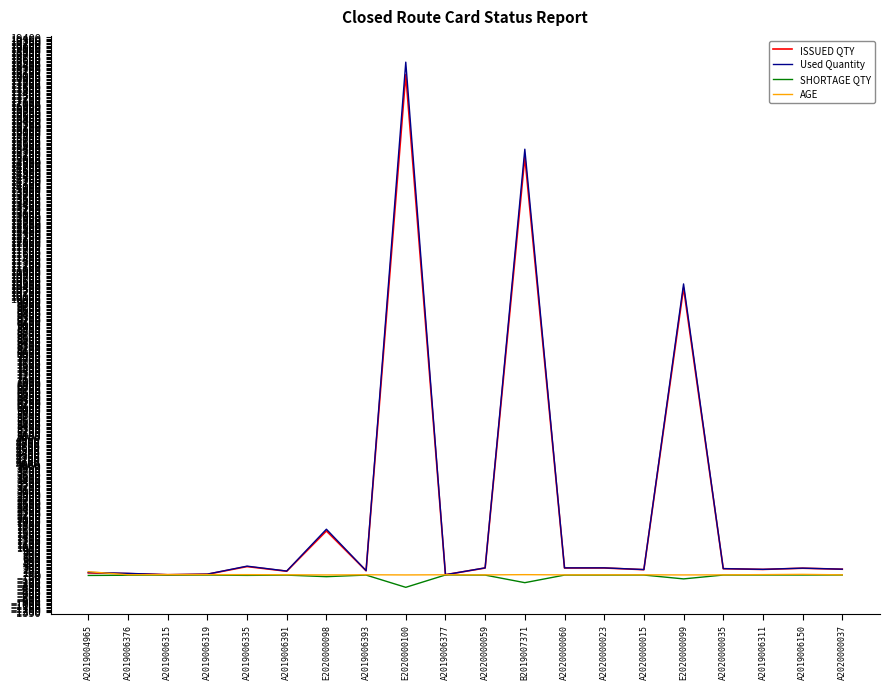

True or false: ISSUED QTY has a value of 8.2 at A2019006315.

True